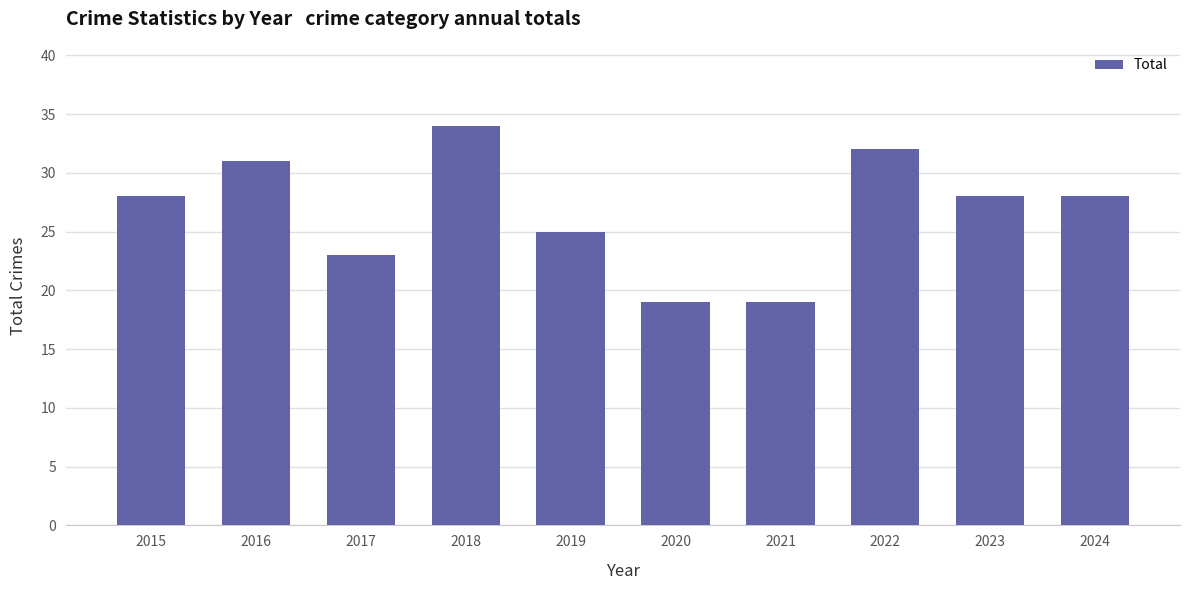

What is the value of the 8th bar from the left?

32